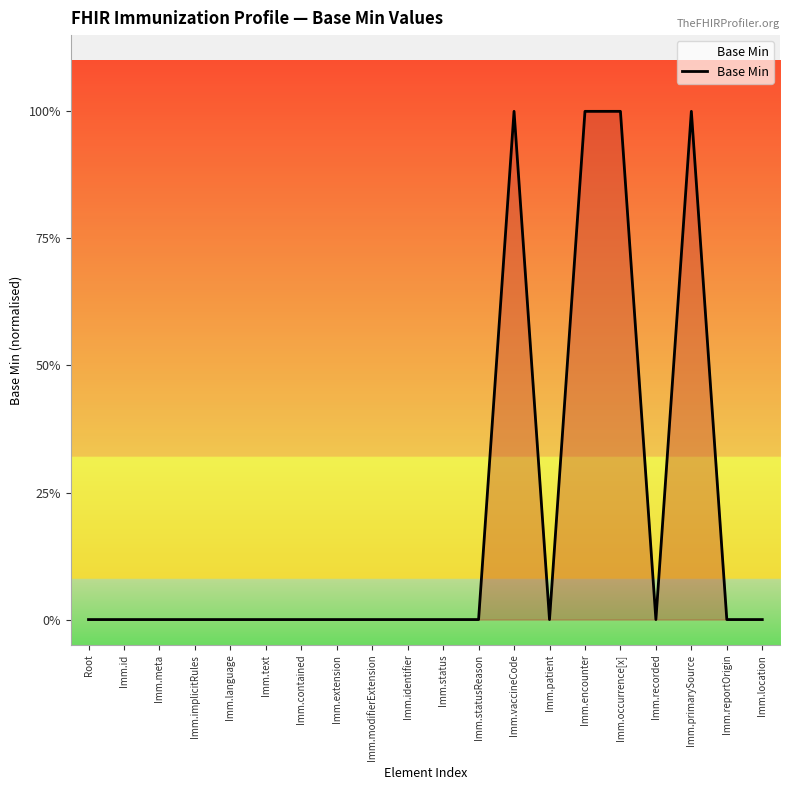

Which category has the lowest value across all series?

Root